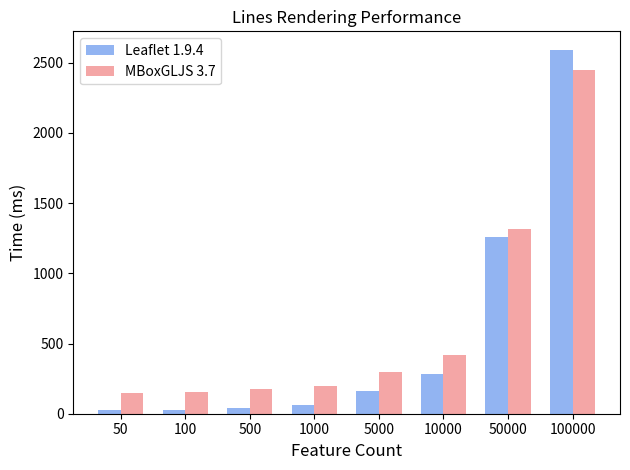

Is the value of MBoxGLJS 3.7 at 5000 greater than the value of Leaflet 1.9.4 at 100000?

No